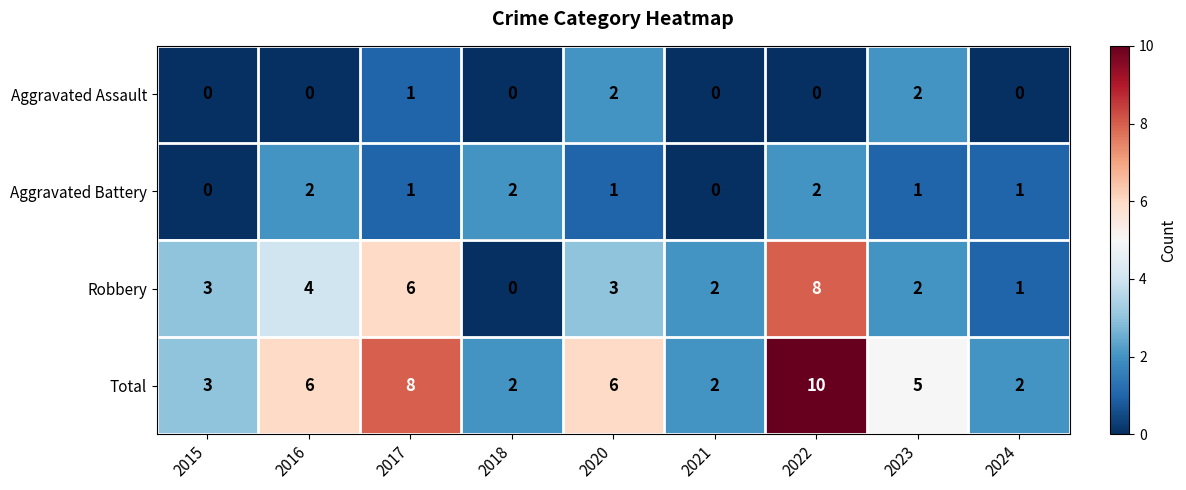

How many positive values does the Aggravated Battery series have?

7